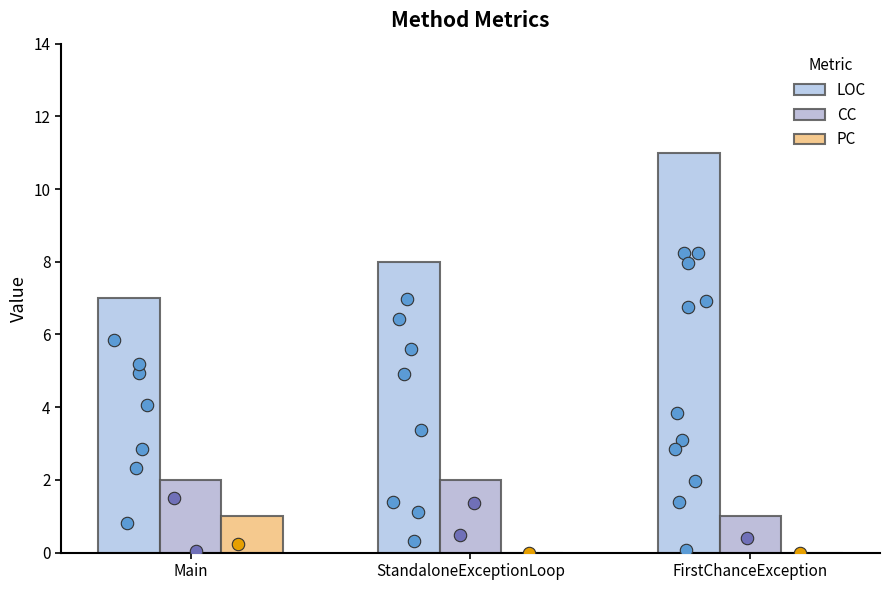

Is the value of PC at Main greater than the value of LOC at FirstChanceException?

No